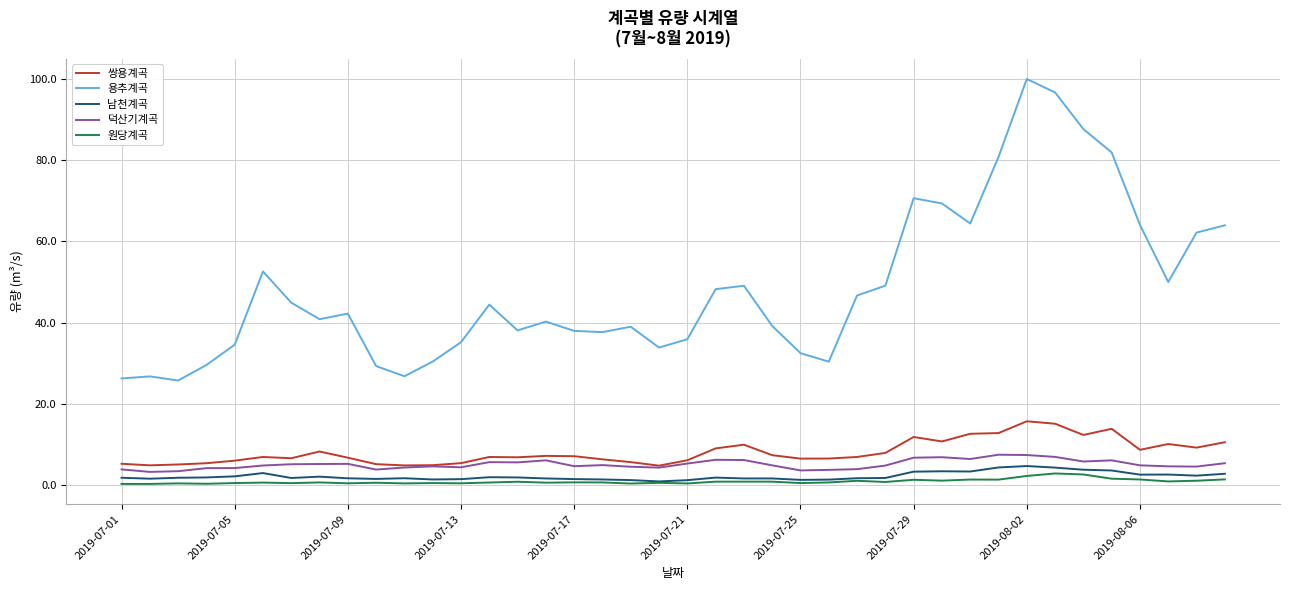

Which series has the widest spread of values?

용추계곡